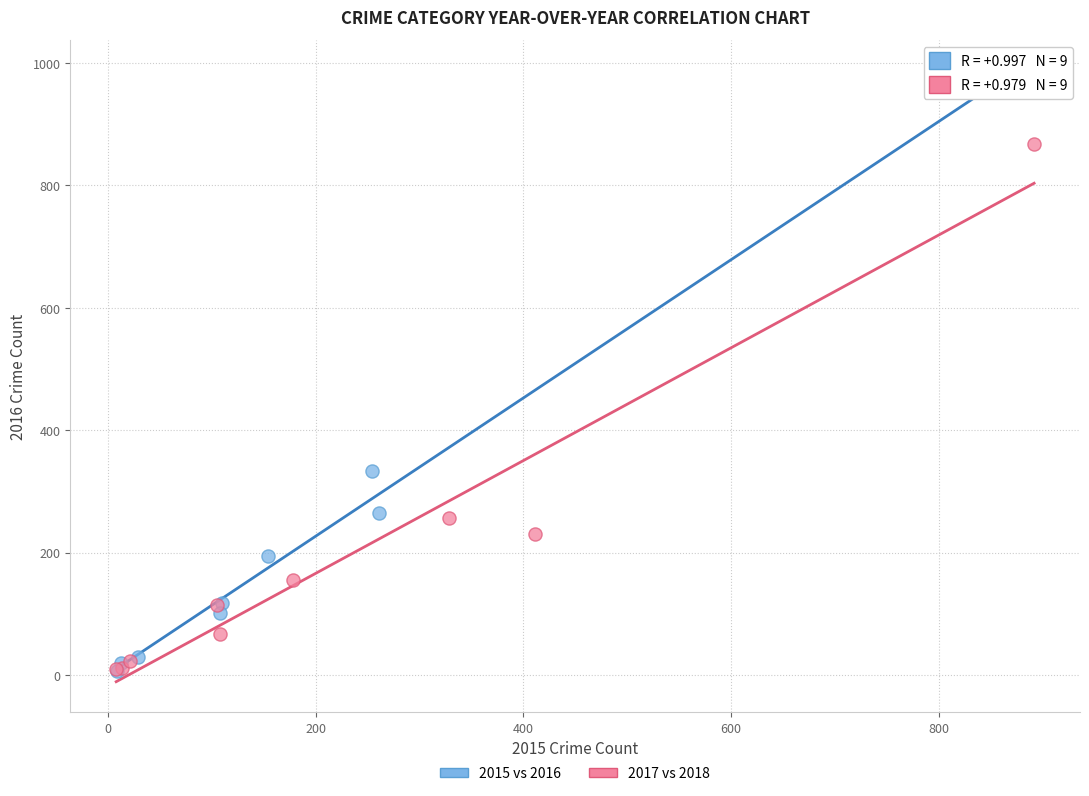

Which series contains the highest Y value?

2015 vs 2016